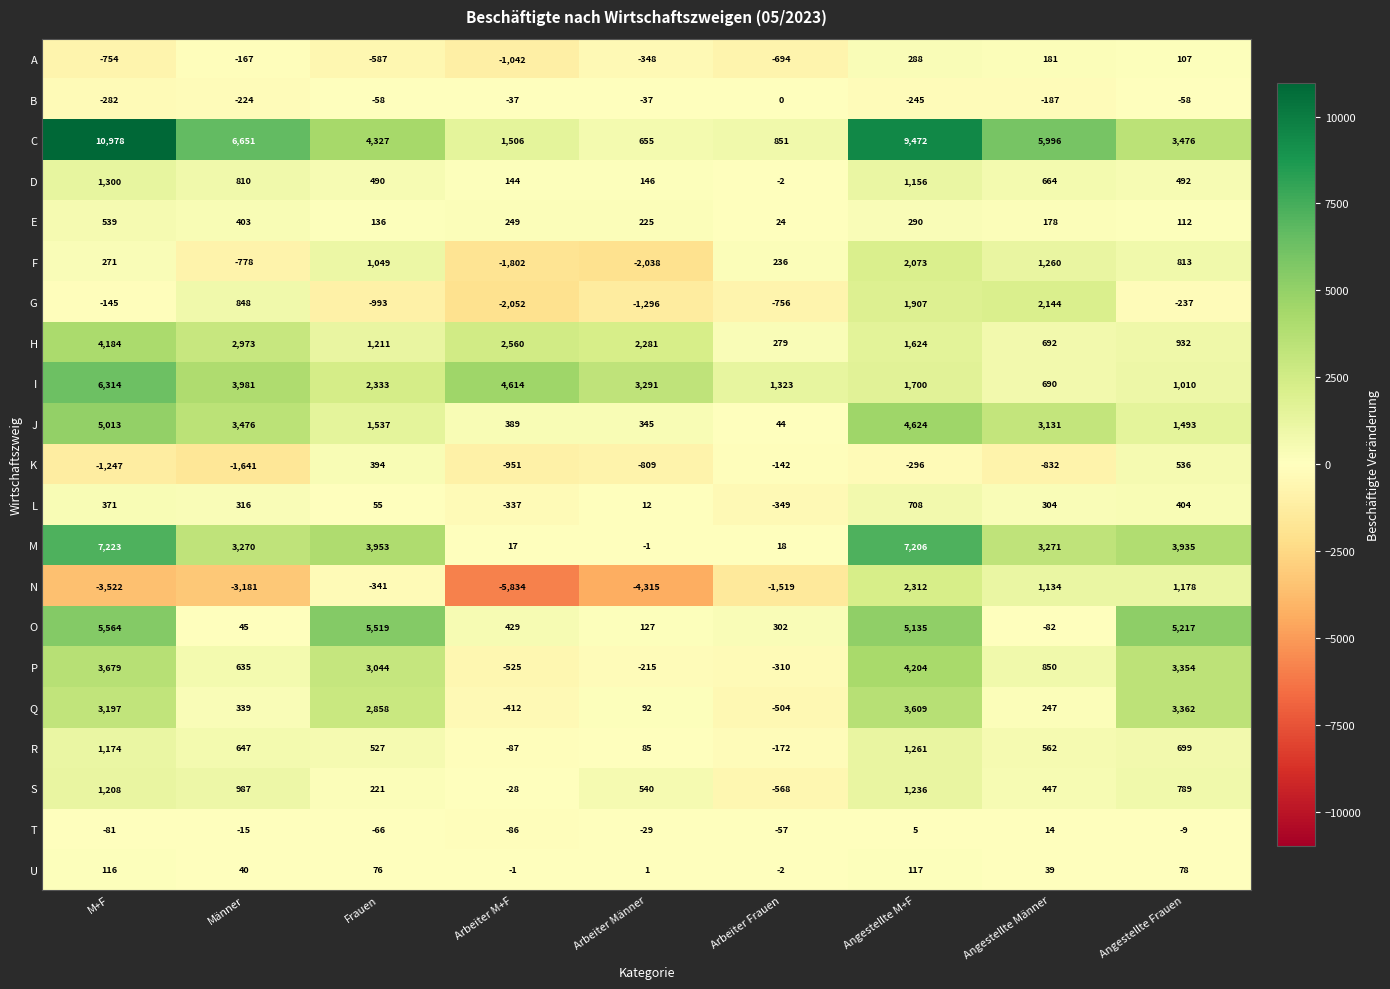

Which label corresponds to the largest value in the chart?

M+F